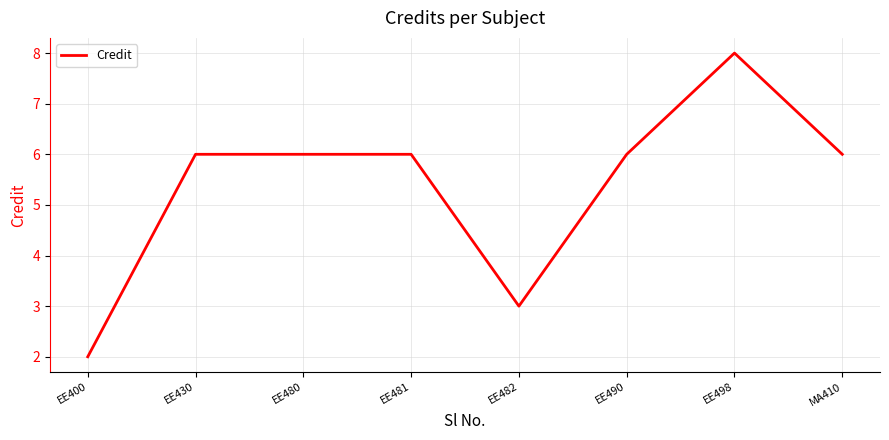

Does the chart display data point markers on the line(s)?

No